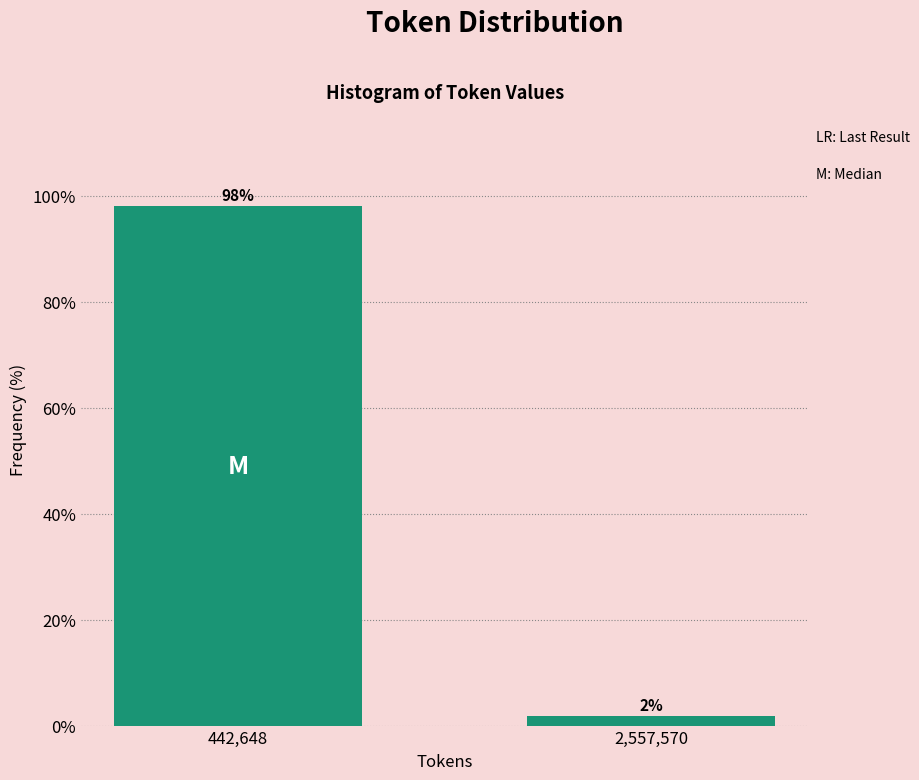

Rank the categories by value from highest to lowest.

442,648, 2,557,570